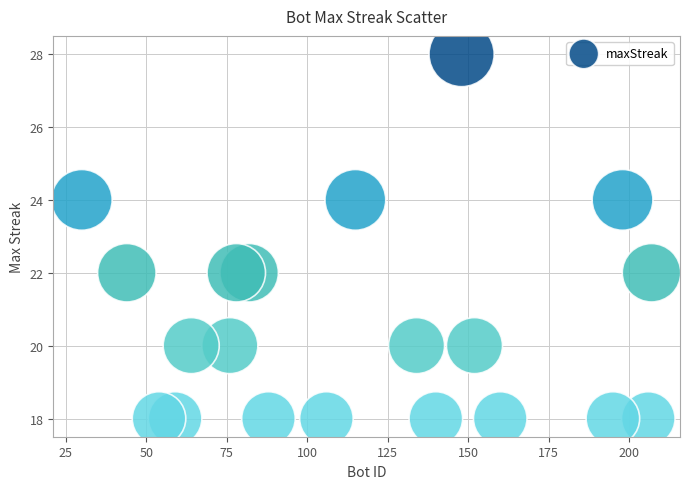

What is the range of X values (max minus min)?

177